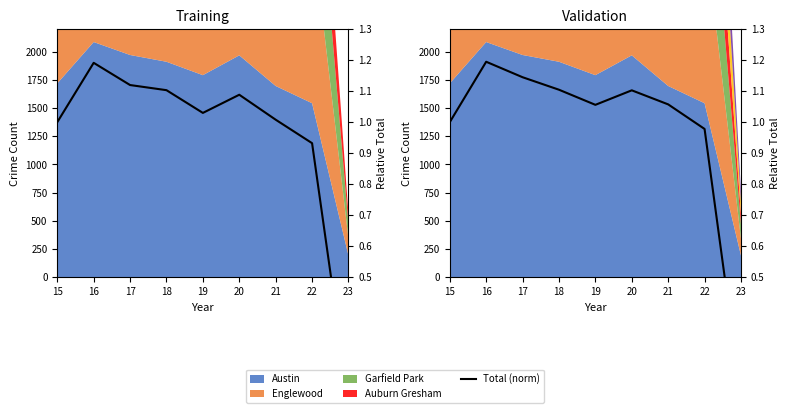

At which category does the data reach its first local valley?

19